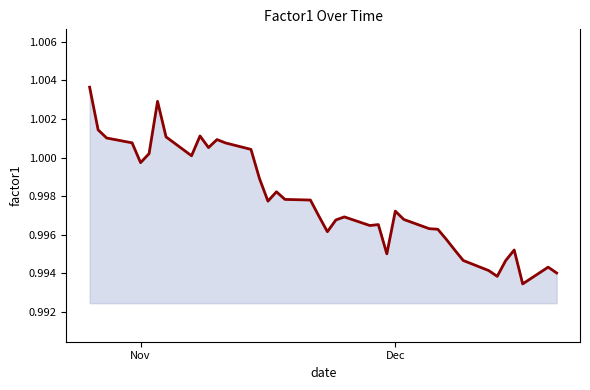

Reading left to right, transcribe all the data shown in this chart.

1.0	1.0	1.0	1.0	1.0	1.0	1.0	1.0	1.0	1.0	1.0	1.0	1.0	1.0	1.0	1.0	1.0	1.0	1.0	1.0	1.0	1.0	1.0	1.0	1.0	1.0	1.0	1.0	1.0	1.0	1.0	1.0	1.0	1.0	1.0	1.0	1.0	1.0	1.0	1.0